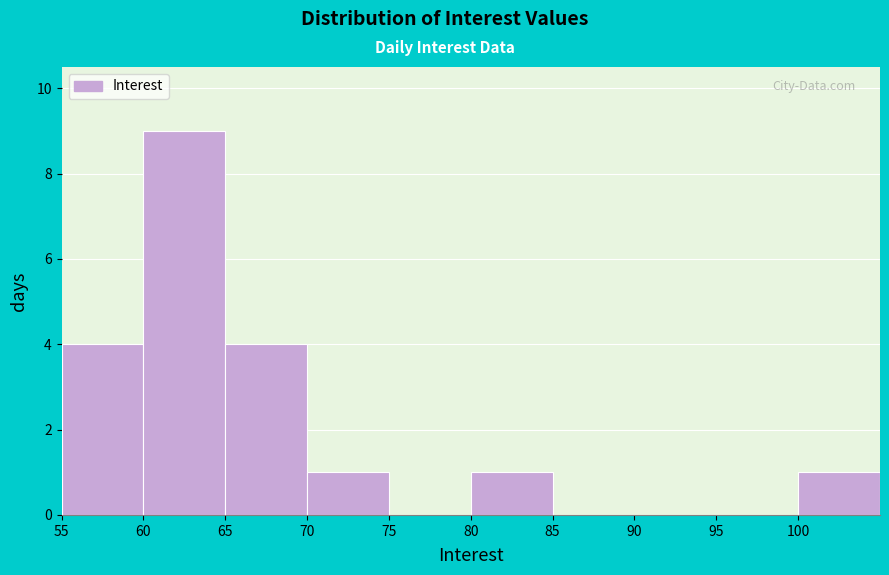

How tall is the bar that spans 55 to 60 on the x-axis? The values are not printed on the chart, so give them approximately, as read against the axis.

4